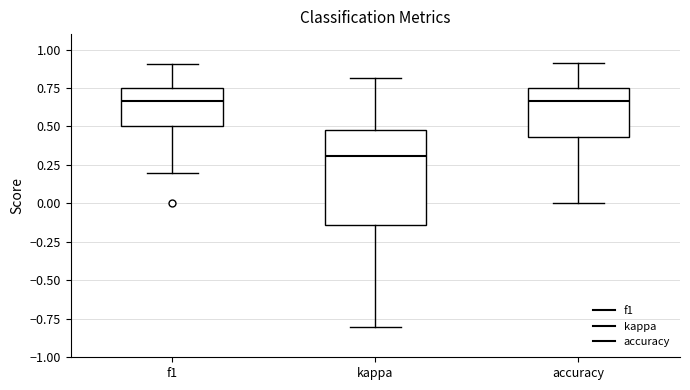

Reading left to right, transcribe this box plot: for each box, give where its median line is, the range the box spans, and where its two whiskers end, as read against the y-axis. The values are not printed on the chart, so give them approximately, as read against the axis.

f1: median 0.65, box 0.50 to 0.75, whiskers 0.20 to 0.90
kappa: median 0.30, box -0.15 to 0.50, whiskers -0.80 to 0.80
accuracy: median 0.65, box 0.45 to 0.75, whiskers 0.00 to 0.90